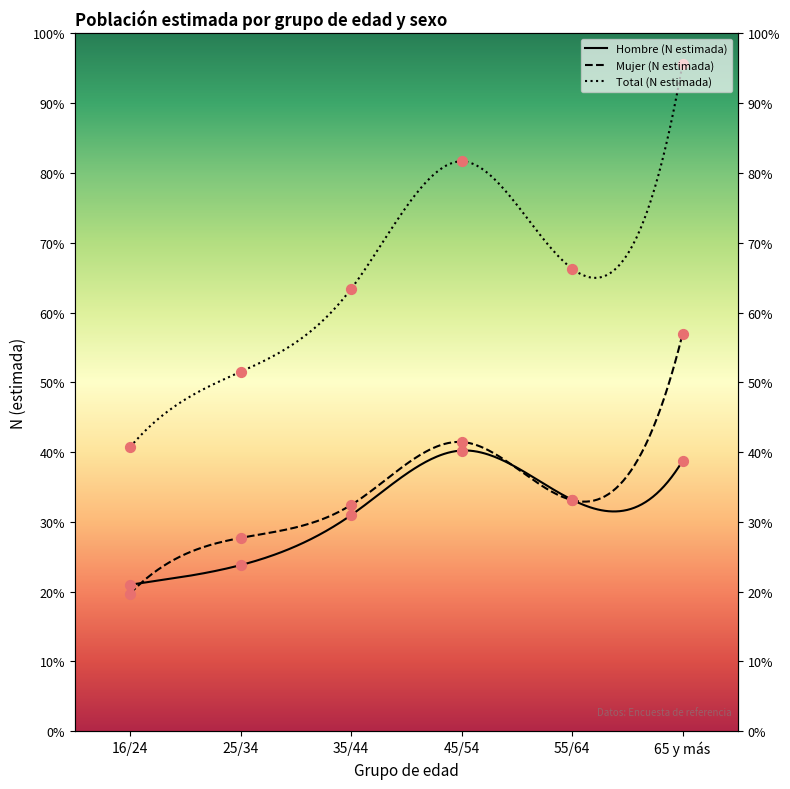

What are all the series names shown in the legend?

Hombre (N estimada), Mujer (N estimada), Total (N estimada)